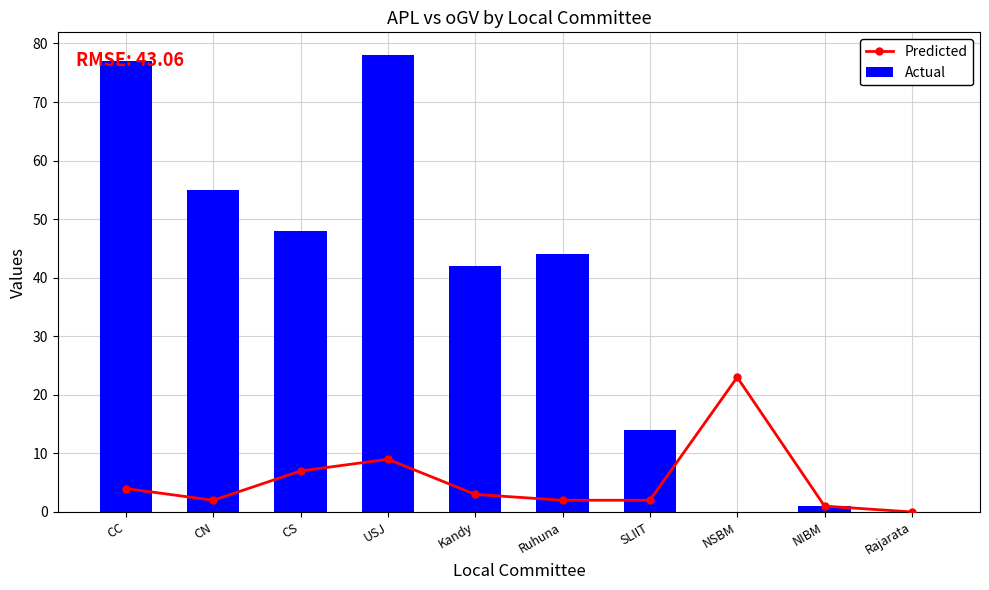

What is the value of the Actual bar at the 4th from the left?

78